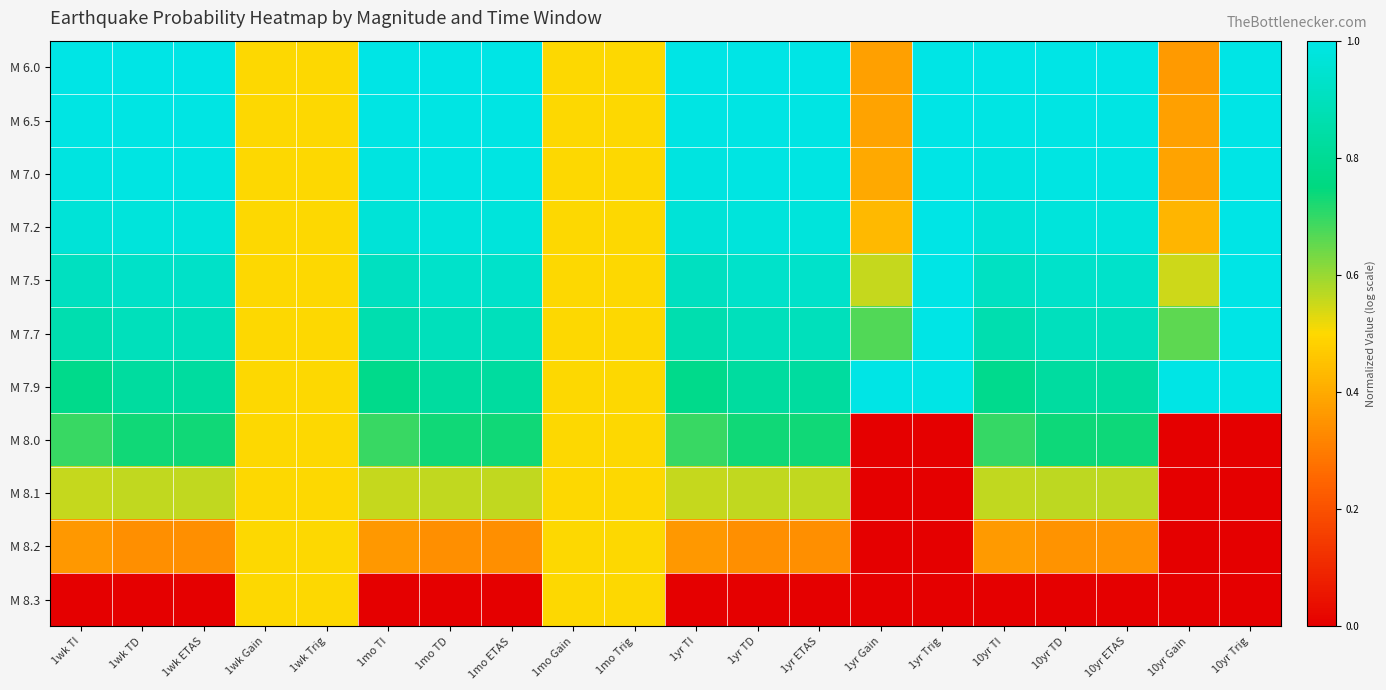

What is the difference between the highest and lowest values at 1yr Trig?

1.0